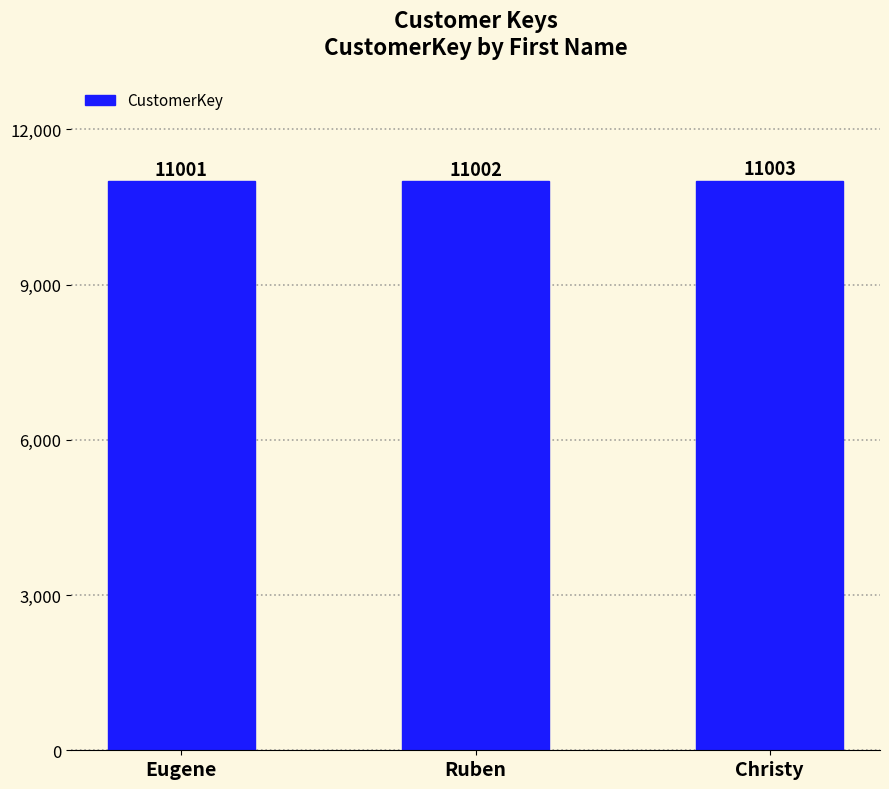

What is the label of the 2nd bar from the left?

Ruben